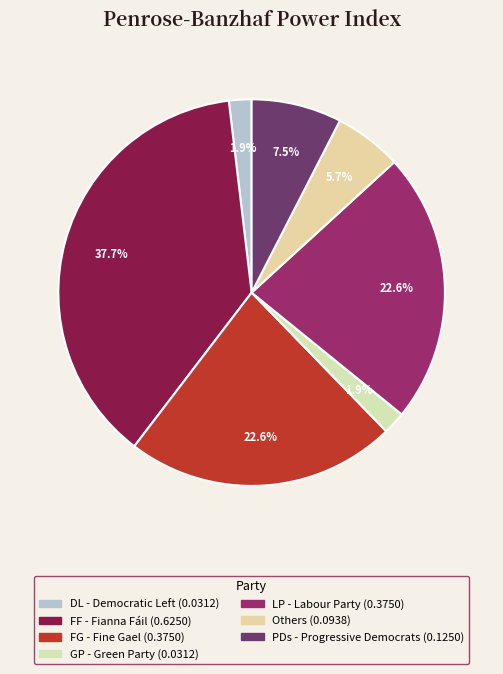

Count the number of slices in the pie.

7